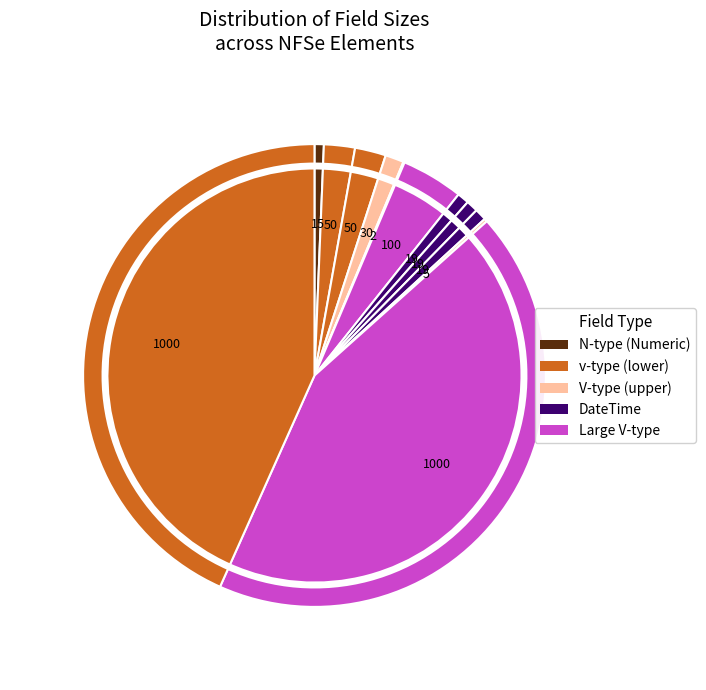

Does NFSeDataEmissao represent more than half of the total?

No